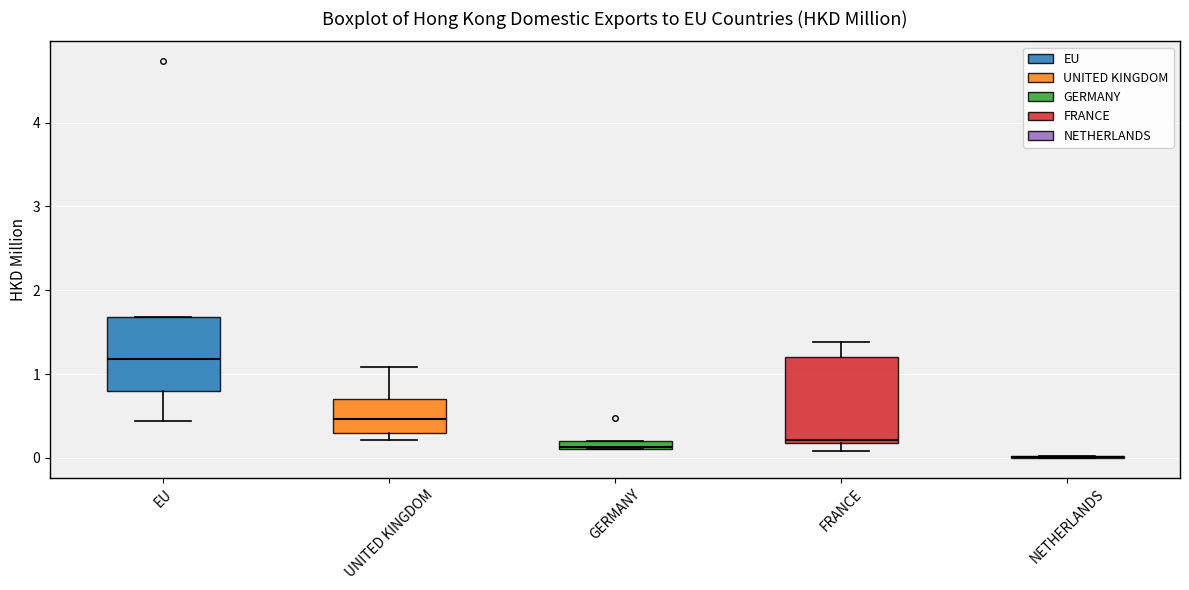

Which box is the tallest, from its lower edge to its upper edge?

FRANCE